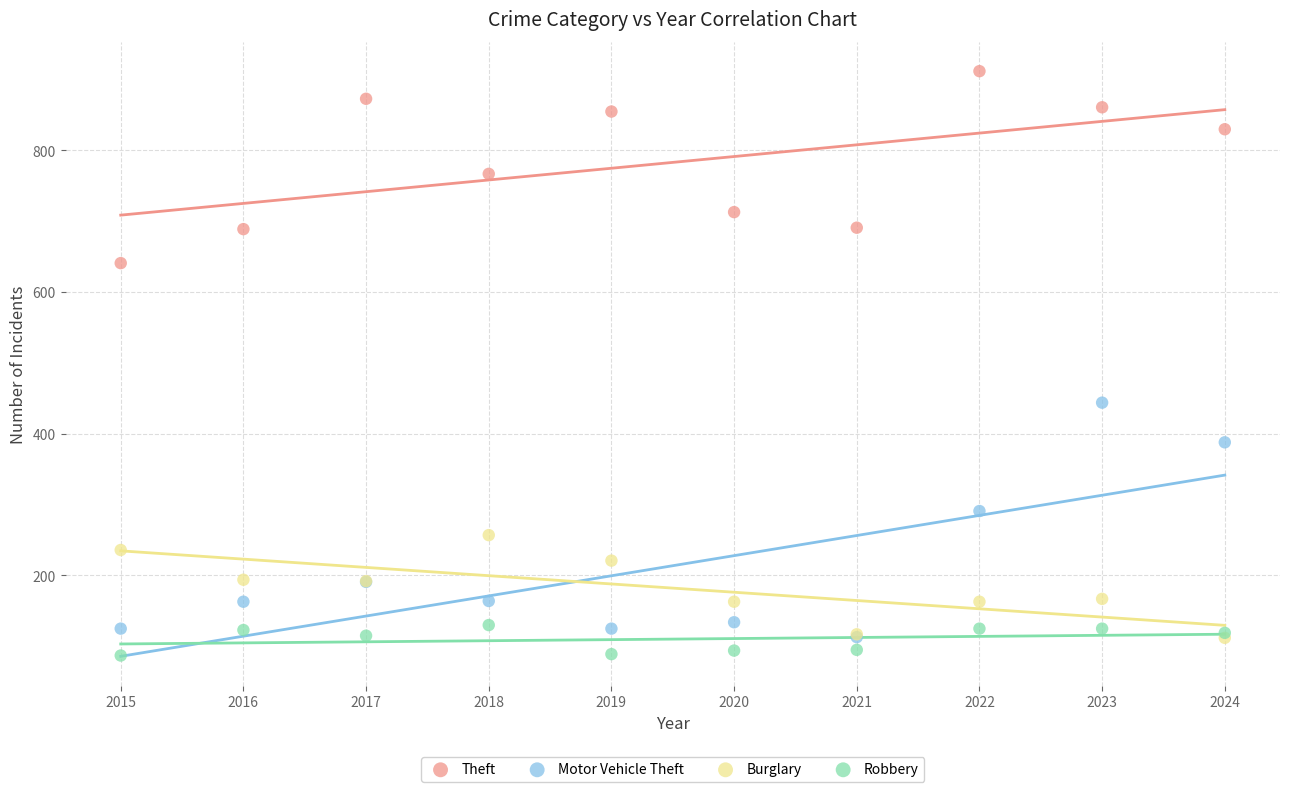

Which series reaches the minimum Y coordinate?

Robbery